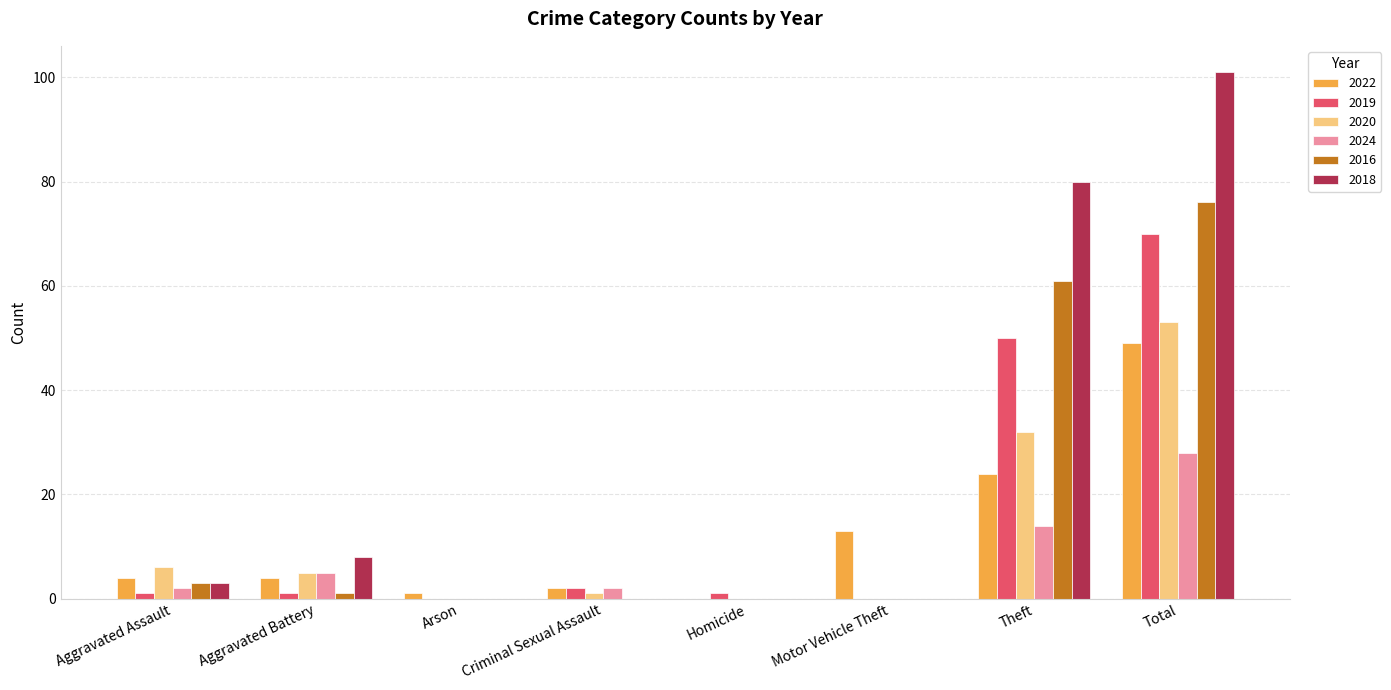

Which category has the highest value across all series?

Total